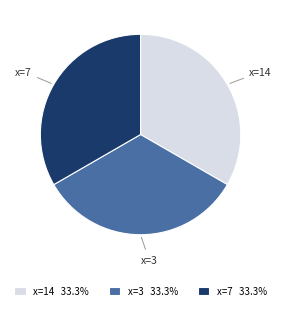

Do x=3 and x=14 together represent more than half of the pie?

Yes